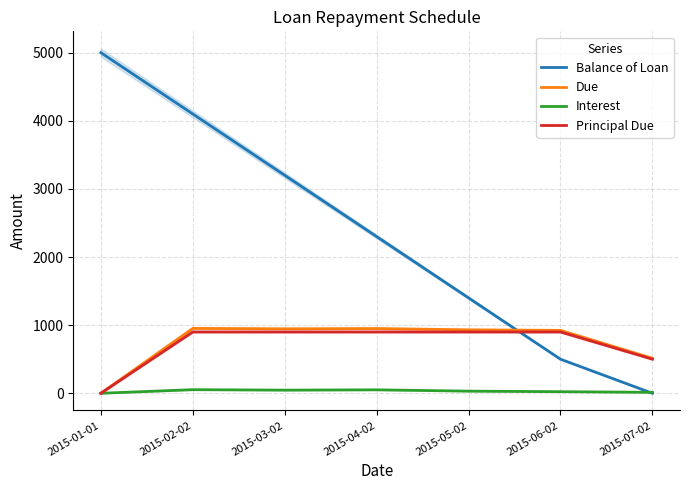

Between 2015-02-02 and 2015-05-02, which is larger?

2015-02-02